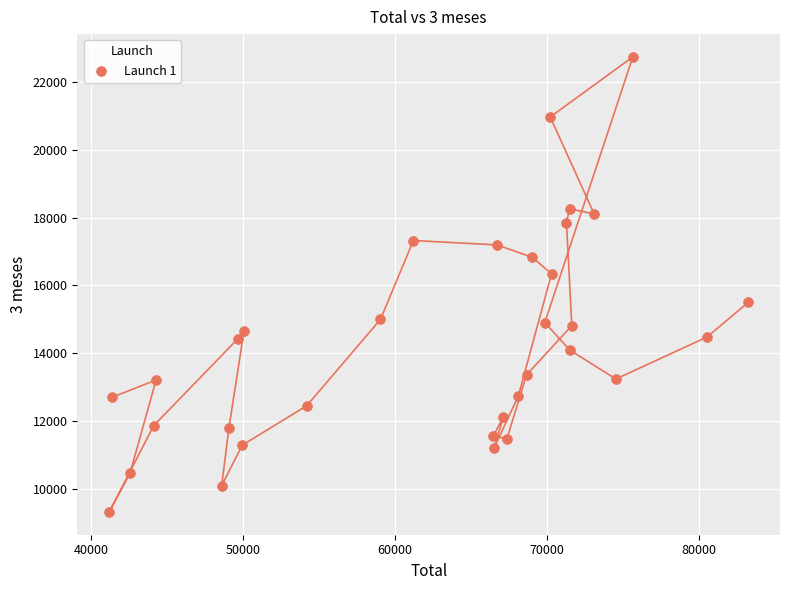

What is the range of Y values (max minus min)?

13432